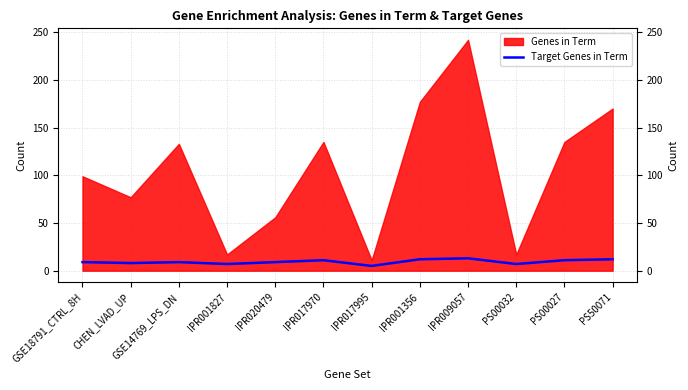

Where is the data nearest to the value 9?

GSE18791_CTRL_8H